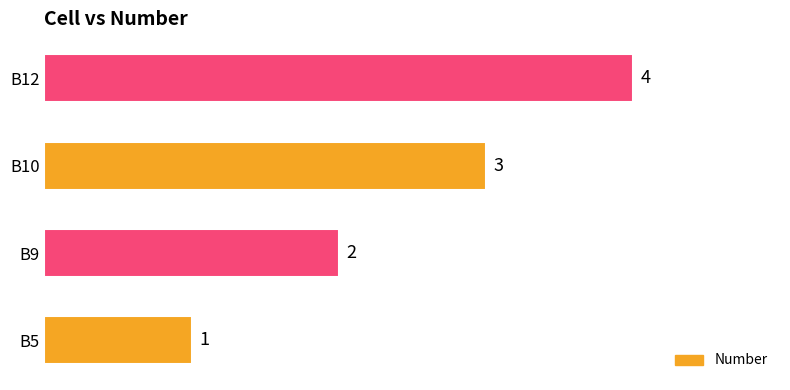

The chart shows a value of 1 at B12. True or false?

False